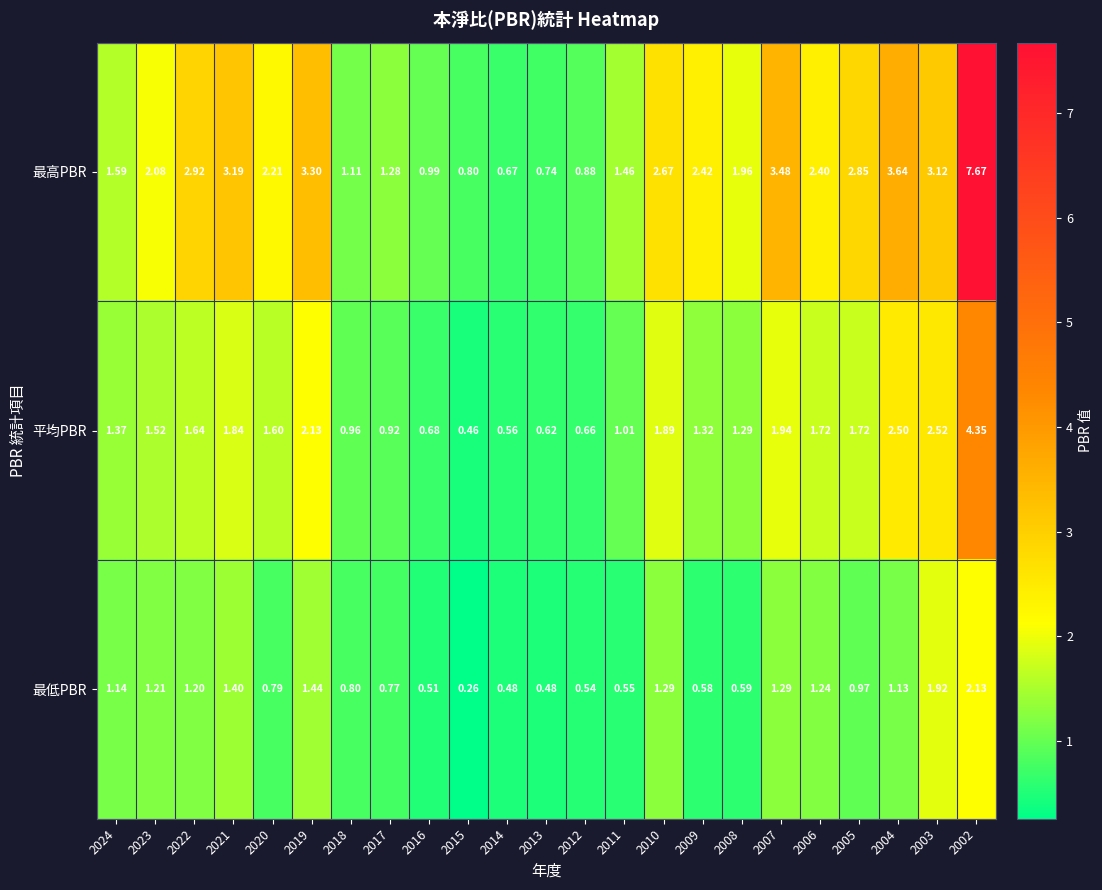

Which series has the largest total across all categories?

最高PBR